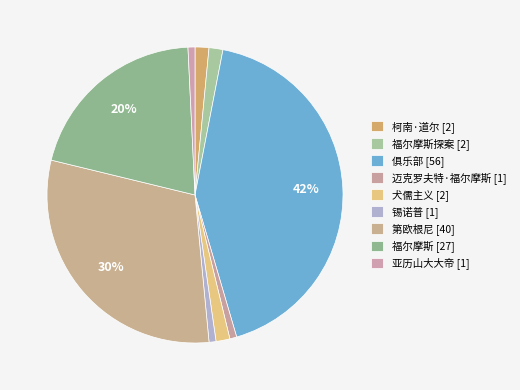

Rank the categories by value from highest to lowest.

俱乐部 [56], 第欧根尼 [40], 福尔摩斯 [27], 柯南·道尔 [2], 福尔摩斯探案 [2], 犬儒主义 [2], 迈克罗夫特·福尔摩斯 [1], 锡诺普 [1], 亚历山大大帝 [1]